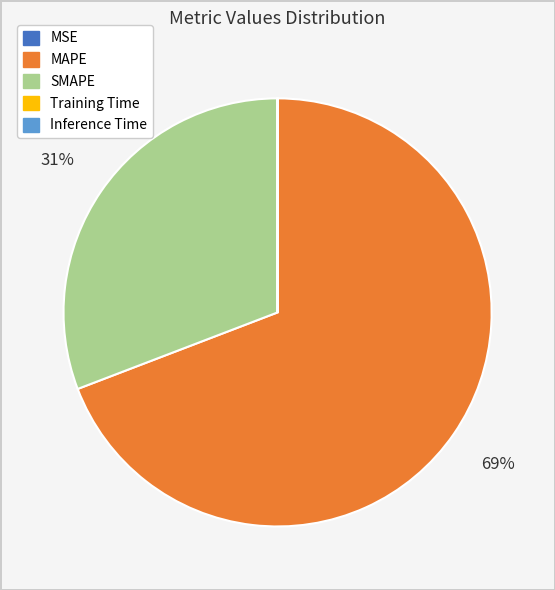

The SMAPE slice represents 20% of the pie. True or false?

False